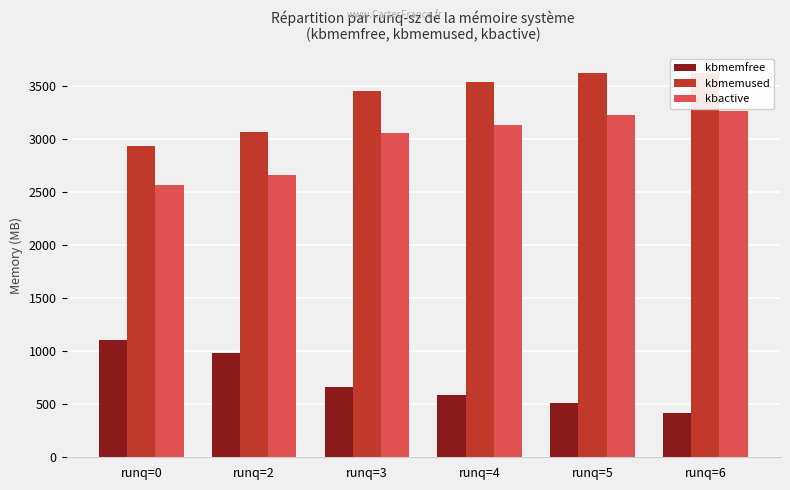

Is it true that kbmemfree equals 513.2 at runq=5?

True